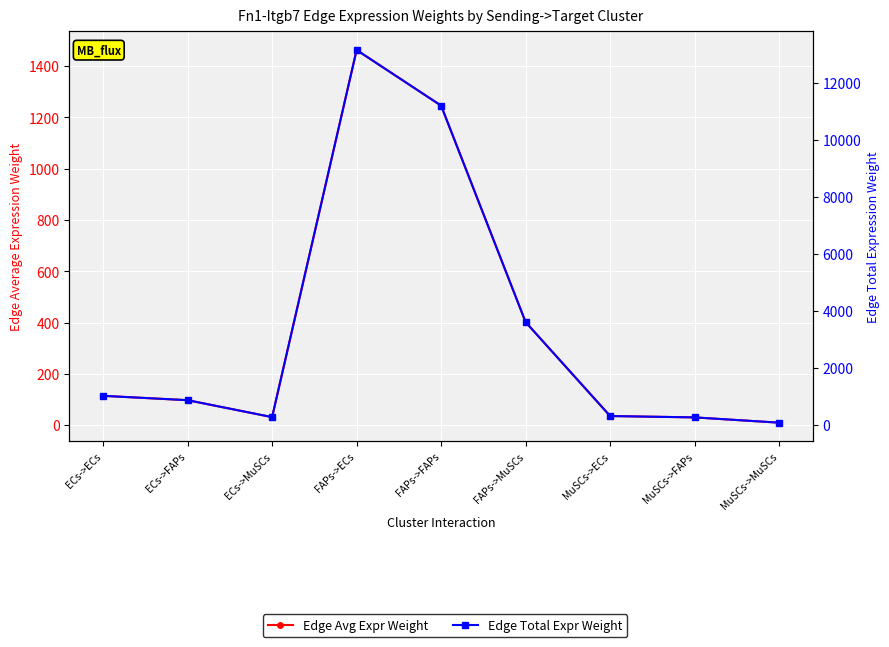

What is the label of the 7th point from the right?

ECs->MuSCs